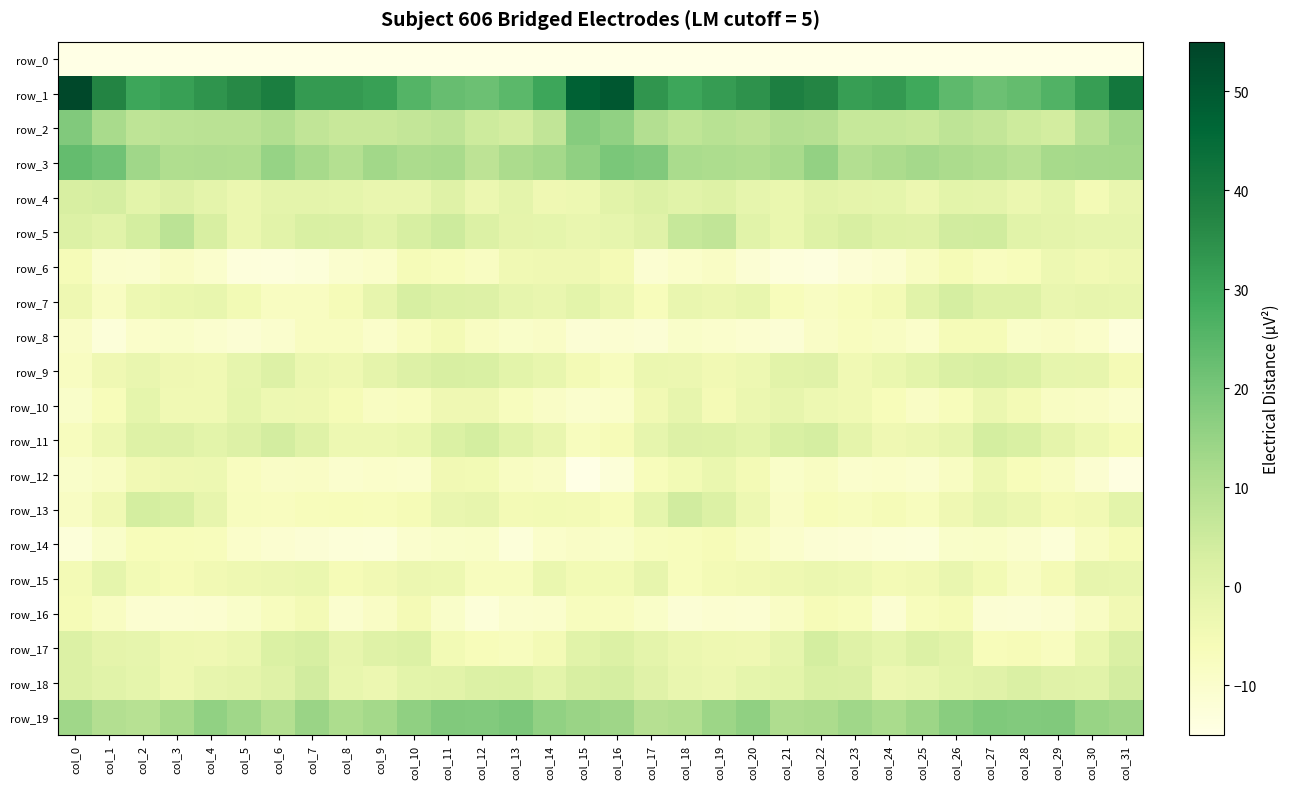

Reading left to right, what are all the values shown in this chart?

row_0: col_0=-222.3	col_1=-200.9	col_2=-199.6	col_3=-200.0	col_4=-199.6	col_5=-203.8	col_6=-205.2	col_7=-205.2	col_8=-203.9	col_9=-202.8	col_10=-203.9	col_11=-205.6	col_12=-208.0	col_13=-206.0	col_14=-201.1	col_15=-189.7	col_16=-188.0	col_17=-199.8	col_18=-199.2	col_19=-200.1	col_20=-200.7	col_21=-204.7	col_22=-205.1	col_23=-204.5	col_24=-203.6	col_25=-202.7	col_26=-204.6	col_27=-206.6	col_28=-207.7	col_29=-203.8	col_30=-201.3	col_31=-219.3
row_1: col_0=53.9	col_1=37.4	col_2=29.6	col_3=30.9	col_4=33.7	col_5=36.4	col_6=39.3	col_7=32.5	col_8=32.4	col_9=31.1	col_10=25.6	col_11=22.6	col_12=21.8	col_13=24.5	col_14=29.7	col_15=47.7	col_16=50.3	col_17=33.5	col_18=29.8	col_19=31.9	col_20=34.2	col_21=38.7	col_22=37.2	col_23=31.7	col_24=32.8	col_25=29.3	col_26=24.0	col_27=21.8	col_28=23.1	col_29=26.1	col_30=31.6	col_31=41.3
row_2: col_0=18.6	col_1=12.0	col_2=7.7	col_3=8.4	col_4=8.5	col_5=8.6	col_6=10.2	col_7=7.3	col_8=5.8	col_9=5.8	col_10=6.8	col_11=7.8	col_12=4.9	col_13=3.6	col_14=7.2	col_15=17.6	col_16=15.7	col_17=10.1	col_18=7.6	col_19=9.0	col_20=8.0	col_21=9.9	col_22=9.5	col_23=6.2	col_24=6.1	col_25=5.7	col_26=7.7	col_27=6.7	col_28=4.7	col_29=3.9	col_30=9.3	col_31=13.3
row_3: col_0=23.2	col_1=21.2	col_2=13.4	col_3=10.6	col_4=11.0	col_5=10.5	col_6=15.0	col_7=12.1	col_8=9.8	col_9=13.1	col_10=11.3	col_11=11.9	col_12=8.1	col_13=11.5	col_14=12.8	col_15=15.9	col_16=19.7	col_17=18.6	col_18=11.7	col_19=11.0	col_20=10.5	col_21=12.1	col_22=15.4	col_23=10.0	col_24=11.4	col_25=12.6	col_26=11.5	col_27=10.6	col_28=9.1	col_29=12.1	col_30=12.5	col_31=12.8
row_4: col_0=2.5	col_1=3.1	col_2=-0.5	col_3=1.3	col_4=-0.7	col_5=-2.8	col_6=-0.5	col_7=-0.6	col_8=-1.2	col_9=-2.2	col_10=-2.2	col_11=0.6	col_12=-3.2	col_13=-0.7	col_14=-4.0	col_15=-3.4	col_16=0.0	col_17=1.5	col_18=0.1	col_19=1.1	col_20=-1.4	col_21=-2.6	col_22=-0.0	col_23=-0.9	col_24=-1.2	col_25=-3.1	col_26=-0.4	col_27=-0.7	col_28=-2.7	col_29=-1.3	col_30=-5.0	col_31=-2.3
row_5: col_0=1.6	col_1=0.2	col_2=3.4	col_3=8.5	col_4=2.6	col_5=-2.9	col_6=0.0	col_7=2.4	col_8=2.1	col_9=0.1	col_10=2.8	col_11=4.9	col_12=1.6	col_13=-0.9	col_14=-1.1	col_15=-2.2	col_16=-1.4	col_17=0.4	col_18=6.2	col_19=7.3	col_20=0.1	col_21=-2.4	col_22=1.0	col_23=2.6	col_24=1.1	col_25=0.7	col_26=4.1	col_27=4.4	col_28=0.1	col_29=-0.6	col_30=-1.5	col_31=-1.5
row_6: col_0=-5.8	col_1=-10.3	col_2=-10.5	col_3=-8.5	col_4=-9.9	col_5=-13.0	col_6=-13.1	col_7=-12.8	col_8=-10.5	col_9=-9.7	col_10=-5.7	col_11=-6.9	col_12=-7.9	col_13=-4.3	col_14=-4.0	col_15=-3.8	col_16=-5.2	col_17=-10.9	col_18=-9.7	col_19=-8.5	col_20=-11.2	col_21=-12.9	col_22=-13.6	col_23=-11.8	col_24=-10.8	col_25=-8.0	col_26=-5.6	col_27=-7.5	col_28=-6.6	col_29=-3.4	col_30=-4.5	col_31=-3.7
row_7: col_0=-3.8	col_1=-7.9	col_2=-3.4	col_3=-2.6	col_4=-2.1	col_5=-4.8	col_6=-7.9	col_7=-7.7	col_8=-5.9	col_9=-1.9	col_10=2.9	col_11=1.4	col_12=1.3	col_13=-1.3	col_14=-2.3	col_15=-0.5	col_16=-2.7	col_17=-6.6	col_18=-2.3	col_19=-3.0	col_20=-2.1	col_21=-6.8	col_22=-8.1	col_23=-7.0	col_24=-4.9	col_25=0.2	col_26=3.1	col_27=1.0	col_28=0.9	col_29=-2.2	col_30=-1.7	col_31=-1.9
row_8: col_0=-8.8	col_1=-12.5	col_2=-9.7	col_3=-9.4	col_4=-10.4	col_5=-11.4	col_6=-10.1	col_7=-7.7	col_8=-7.7	col_9=-9.7	col_10=-7.6	col_11=-5.1	col_12=-8.0	col_13=-9.3	col_14=-8.8	col_15=-11.6	col_16=-11.1	col_17=-11.4	col_18=-9.5	col_19=-9.8	col_20=-10.6	col_21=-11.6	col_22=-8.9	col_23=-7.5	col_24=-8.3	col_25=-9.6	col_26=-5.9	col_27=-5.9	col_28=-9.0	col_29=-8.5	col_30=-9.6	col_31=-13.0
row_9: col_0=-7.7	col_1=-3.8	col_2=-2.3	col_3=-3.9	col_4=-4.1	col_5=-1.4	col_6=1.3	col_7=-2.9	col_8=-3.7	col_9=-1.0	col_10=1.3	col_11=2.8	col_12=2.5	col_13=-0.3	col_14=-2.1	col_15=-5.0	col_16=-7.1	col_17=-2.7	col_18=-3.1	col_19=-4.4	col_20=-3.4	col_21=-0.0	col_22=0.5	col_23=-4.2	col_24=-2.5	col_25=-0.3	col_26=2.0	col_27=3.0	col_28=1.8	col_29=-1.4	col_30=-1.8	col_31=-5.3
row_10: col_0=-9.5	col_1=-6.4	col_2=-1.3	col_3=-4.2	col_4=-4.2	col_5=-1.2	col_6=-3.3	col_7=-3.7	col_8=-5.7	col_9=-7.9	col_10=-7.5	col_11=-4.0	col_12=-3.9	col_13=-7.1	col_14=-8.8	col_15=-10.2	col_16=-9.6	col_17=-4.3	col_18=-1.6	col_19=-5.4	col_20=-2.7	col_21=-1.7	col_22=-3.4	col_23=-4.3	col_24=-6.5	col_25=-8.5	col_26=-6.5	col_27=-2.8	col_28=-5.0	col_29=-8.2	col_30=-8.4	col_31=-9.9
row_11: col_0=-7.1	col_1=-3.2	col_2=1.1	col_3=1.2	col_4=-0.3	col_5=1.4	col_6=3.7	col_7=0.8	col_8=-3.3	col_9=-3.3	col_10=-2.7	col_11=1.7	col_12=3.4	col_13=0.2	col_14=-2.2	col_15=-7.1	col_16=-6.2	col_17=-1.4	col_18=1.3	col_19=0.9	col_20=-0.3	col_21=2.4	col_22=3.1	col_23=-0.9	col_24=-3.9	col_25=-3.1	col_26=-1.7	col_27=3.6	col_28=2.4	col_29=-0.9	col_30=-3.3	col_31=-5.6
row_12: col_0=-9.4	col_1=-8.3	col_2=-4.5	col_3=-3.7	col_4=-3.4	col_5=-7.5	col_6=-8.8	col_7=-8.7	col_8=-10.2	col_9=-9.8	col_10=-10.0	col_11=-4.4	col_12=-4.7	col_13=-8.0	col_14=-8.7	col_15=-15.2	col_16=-12.5	col_17=-6.8	col_18=-4.7	col_19=-2.5	col_20=-4.9	col_21=-9.0	col_22=-8.0	col_23=-9.9	col_24=-9.6	col_25=-10.5	col_26=-8.0	col_27=-3.4	col_28=-6.3	col_29=-8.0	col_30=-10.7	col_31=-14.1
row_13: col_0=-8.2	col_1=-4.2	col_2=3.4	col_3=2.8	col_4=-1.6	col_5=-7.2	col_6=-7.4	col_7=-6.7	col_8=-6.5	col_9=-6.7	col_10=-5.6	col_11=-2.2	col_12=-1.7	col_13=-5.0	col_14=-4.8	col_15=-4.9	col_16=-6.3	col_17=-1.1	col_18=3.9	col_19=1.5	col_20=-3.5	col_21=-8.7	col_22=-6.3	col_23=-7.2	col_24=-5.8	col_25=-7.2	col_26=-4.0	col_27=-1.5	col_28=-3.0	col_29=-5.3	col_30=-4.3	col_31=-0.4
row_14: col_0=-12.6	col_1=-9.3	col_2=-6.3	col_3=-6.6	col_4=-6.9	col_5=-9.6	col_6=-10.7	col_7=-11.5	col_8=-12.5	col_9=-12.7	col_10=-10.2	col_11=-9.3	col_12=-9.1	col_13=-12.6	col_14=-9.6	col_15=-8.7	col_16=-9.1	col_17=-7.3	col_18=-7.0	col_19=-6.1	col_20=-8.1	col_21=-9.8	col_22=-11.3	col_23=-11.8	col_24=-12.4	col_25=-12.6	col_26=-9.3	col_27=-9.1	col_28=-10.4	col_29=-12.1	col_30=-8.1	col_31=-5.5
row_15: col_0=-5.0	col_1=-1.3	col_2=-4.8	col_3=-6.1	col_4=-4.4	col_5=-3.7	col_6=-3.2	col_7=-2.5	col_8=-5.5	col_9=-4.4	col_10=-3.2	col_11=-3.5	col_12=-7.2	col_13=-7.3	col_14=-2.5	col_15=-4.7	col_16=-4.7	col_17=-1.7	col_18=-6.9	col_19=-4.9	col_20=-4.4	col_21=-3.6	col_22=-2.7	col_23=-3.5	col_24=-5.1	col_25=-4.4	col_26=-2.4	col_27=-4.6	col_28=-8.3	col_29=-5.4	col_30=-1.7	col_31=-2.0
row_16: col_0=-5.6	col_1=-8.1	col_2=-10.7	col_3=-11.1	col_4=-10.9	col_5=-9.5	col_6=-7.3	col_7=-5.2	col_8=-10.6	col_9=-8.5	col_10=-5.3	col_11=-9.3	col_12=-12.3	col_13=-10.2	col_14=-10.0	col_15=-7.2	col_16=-7.4	col_17=-9.2	col_18=-11.6	col_19=-10.6	col_20=-11.1	col_21=-8.6	col_22=-6.1	col_23=-6.9	col_24=-10.9	col_25=-7.0	col_26=-5.5	col_27=-11.4	col_28=-11.5	col_29=-10.6	col_30=-8.4	col_31=-4.5
row_17: col_0=1.5	col_1=-1.0	col_2=-1.5	col_3=-3.6	col_4=-3.8	col_5=-2.9	col_6=1.9	col_7=2.9	col_8=-1.7	col_9=0.7	col_10=1.6	col_11=-4.8	col_12=-6.3	col_13=-7.1	col_14=-5.0	col_15=0.2	col_16=1.5	col_17=-0.8	col_18=-2.8	col_19=-3.6	col_20=-4.0	col_21=-1.4	col_22=3.5	col_23=0.6	col_24=-1.2	col_25=1.6	col_26=-0.2	col_27=-6.3	col_28=-6.2	col_29=-7.6	col_30=-2.5	col_31=2.1
row_18: col_0=1.5	col_1=0.3	col_2=-1.1	col_3=-3.6	col_4=-1.7	col_5=-0.9	col_6=0.8	col_7=3.9	col_8=-1.9	col_9=-3.2	col_10=-0.5	col_11=-0.1	col_12=1.6	col_13=1.7	col_14=-0.4	col_15=2.5	col_16=3.2	col_17=0.4	col_18=-2.4	col_19=-3.2	col_20=-1.2	col_21=-0.5	col_22=2.4	col_23=2.1	col_24=-3.2	col_25=-2.2	col_26=-0.5	col_27=0.5	col_28=2.0	col_29=0.4	col_30=0.2	col_31=3.8
row_19: col_0=13.4	col_1=10.1	col_2=9.1	col_3=12.3	col_4=15.8	col_5=13.3	col_6=9.8	col_7=14.4	col_8=11.2	col_9=12.7	col_10=16.0	col_11=18.6	col_12=18.1	col_13=19.2	col_14=15.7	col_15=14.4	col_16=13.5	col_17=9.4	col_18=10.2	col_19=13.8	col_20=16.0	col_21=10.9	col_22=11.5	col_23=13.4	col_24=11.5	col_25=13.7	col_26=17.0	col_27=18.8	col_28=18.3	col_29=18.4	col_30=14.6	col_31=13.6